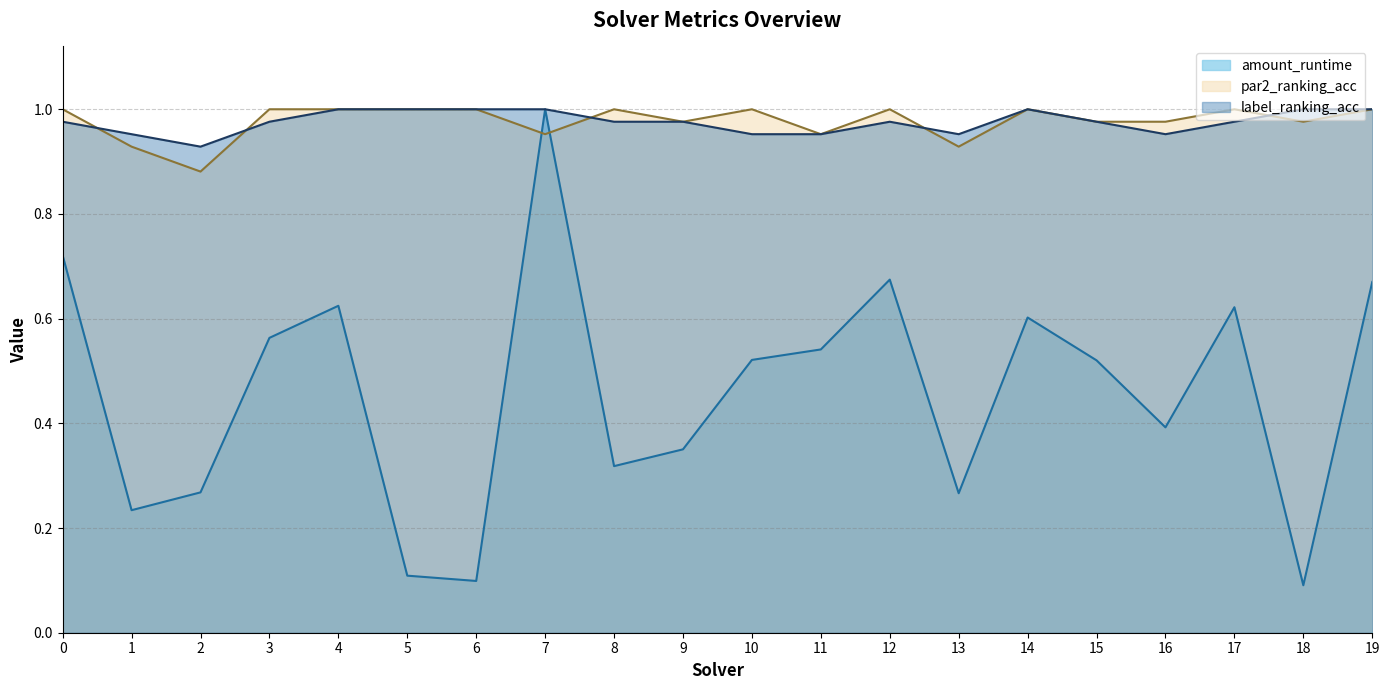

Does the chart display data point markers on the line(s)?

No